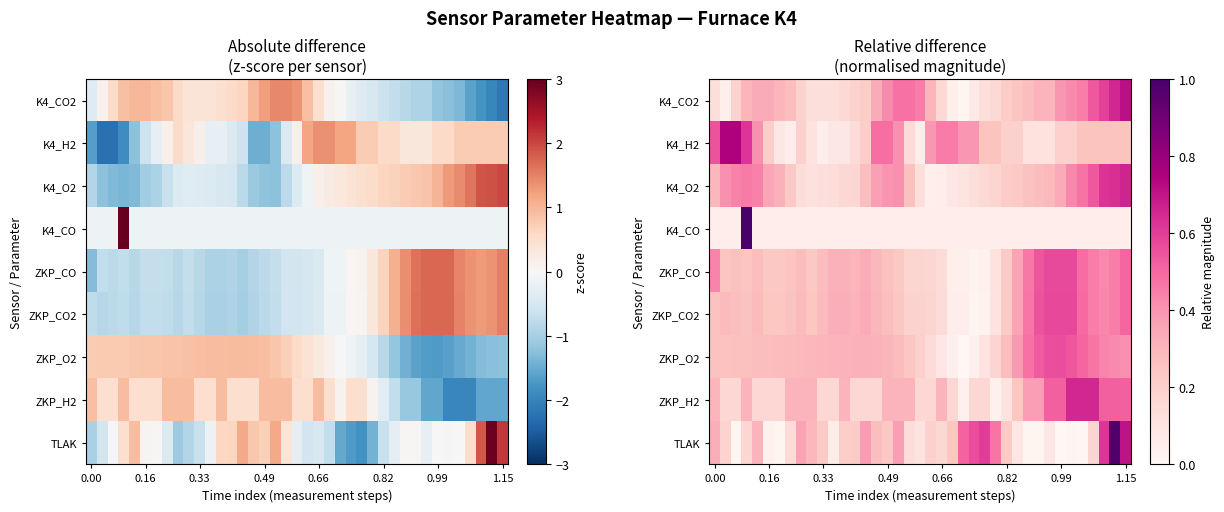

Which category has the lowest value across all series?

23